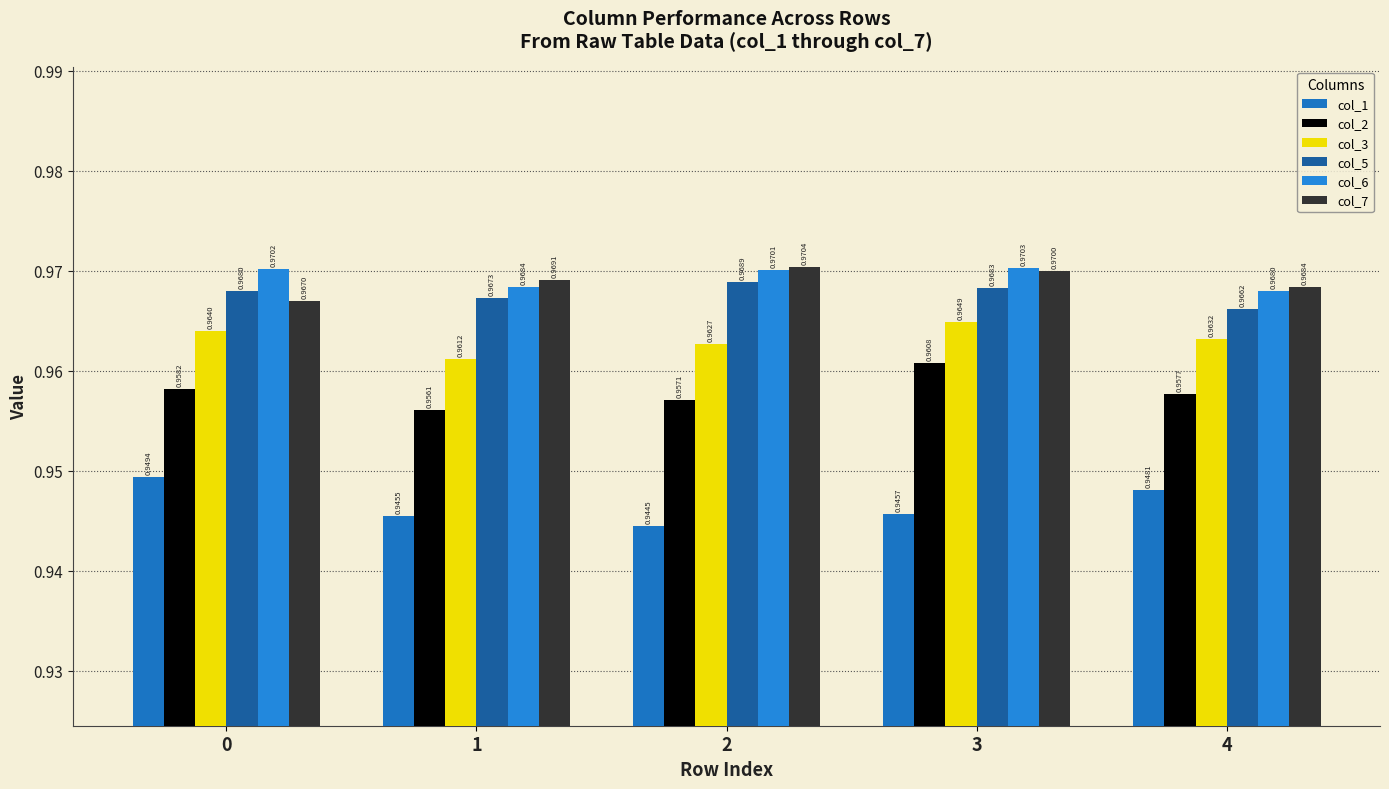

Reading left to right, what are all the values shown in this chart?

col_1: 0=0.9	1=0.9	2=0.9	3=0.9	4=0.9
col_2: 0=1.0	1=1.0	2=1.0	3=1.0	4=1.0
col_3: 0=1.0	1=1.0	2=1.0	3=1.0	4=1.0
col_5: 0=1.0	1=1.0	2=1.0	3=1.0	4=1.0
col_6: 0=1.0	1=1.0	2=1.0	3=1.0	4=1.0
col_7: 0=1.0	1=1.0	2=1.0	3=1.0	4=1.0